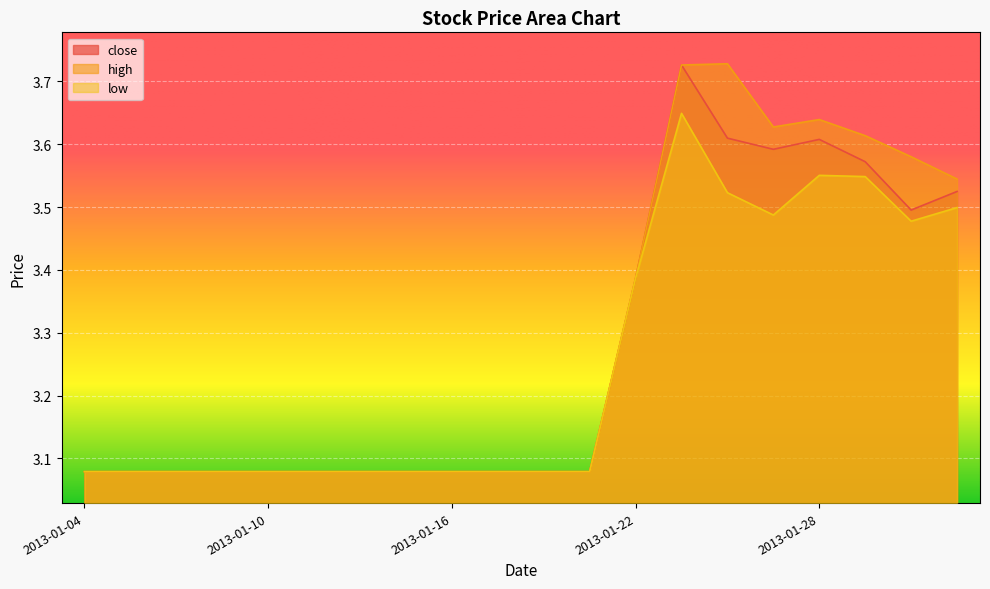

Which series has the widest spread of values?

high